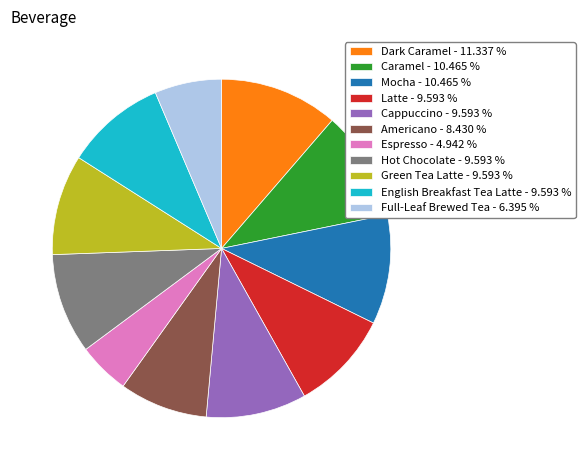

Does Latte - 9.593 % account for over 50% of the chart?

No